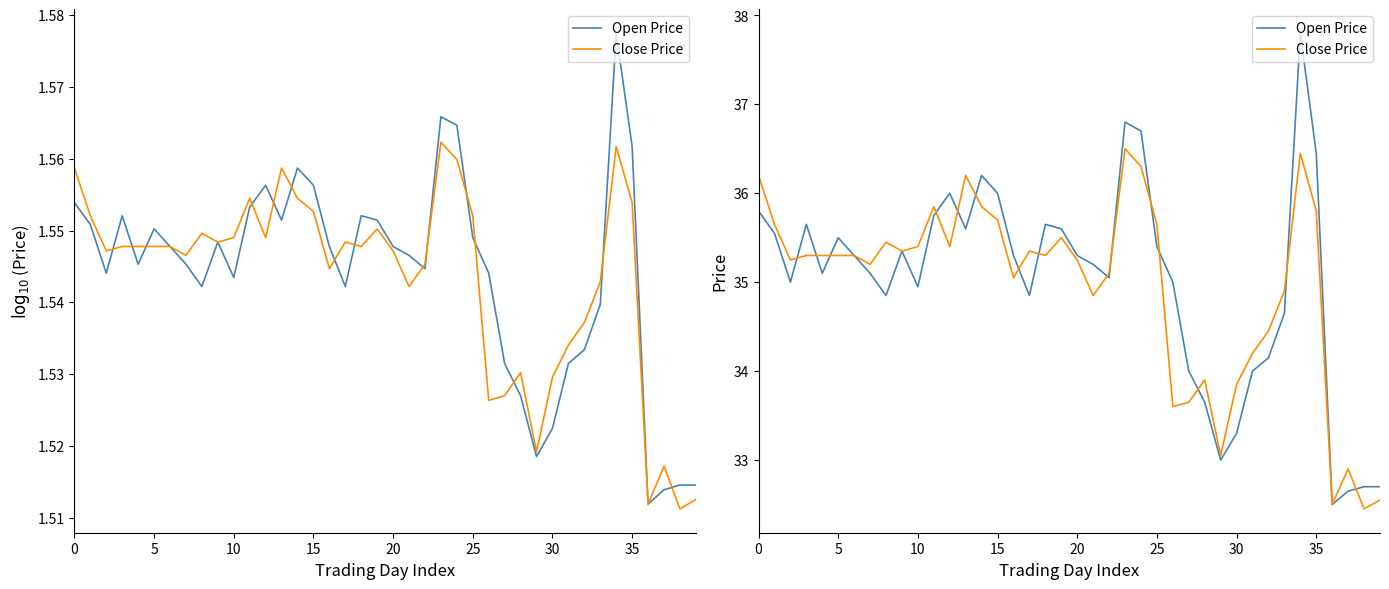

How many distinct data groups are displayed?

2